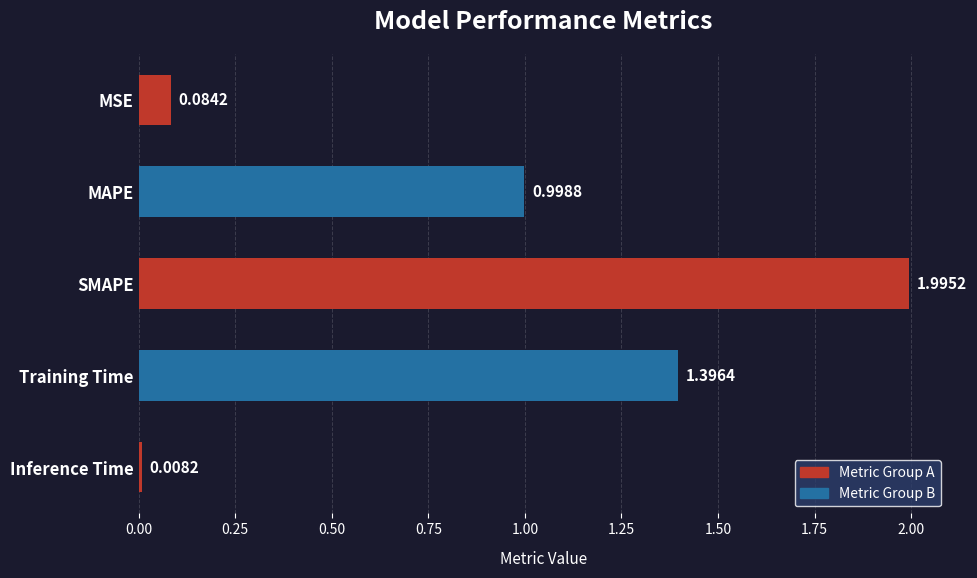

Does the chart contain any negative values?

No